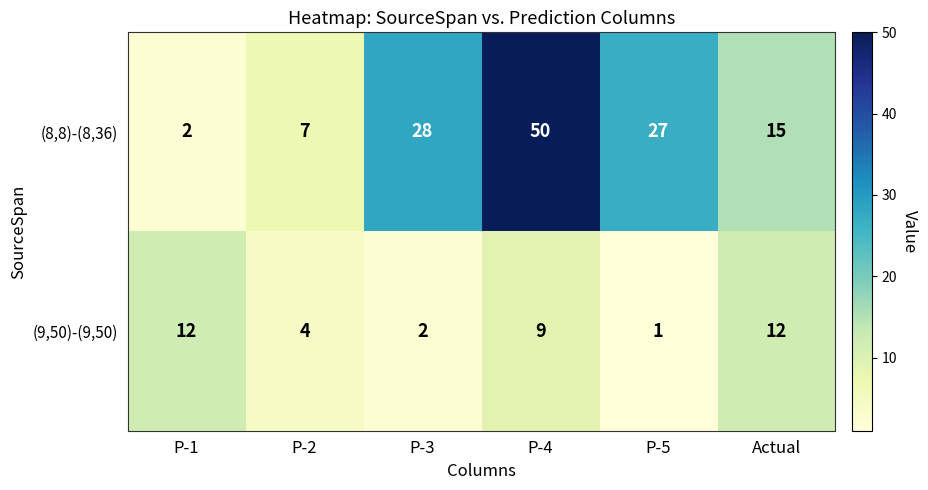

Which label corresponds to the largest value in the chart?

P-4